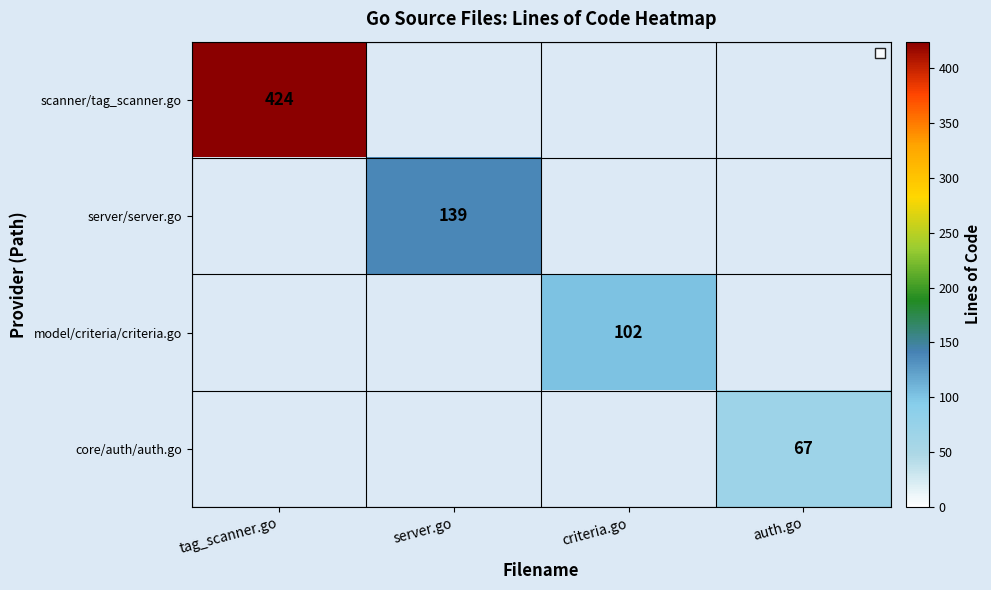

Is it true that core/auth/auth.go equals 20 at auth.go?

False